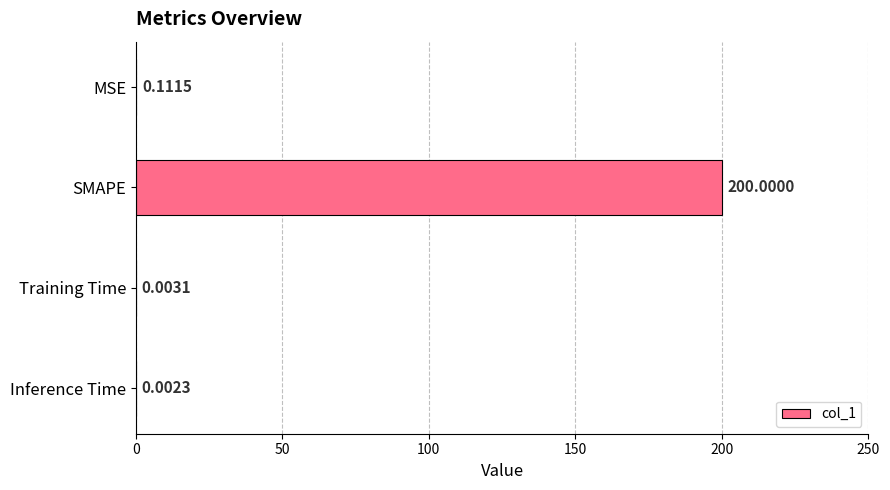

At which label is the value closest to 100?

MSE